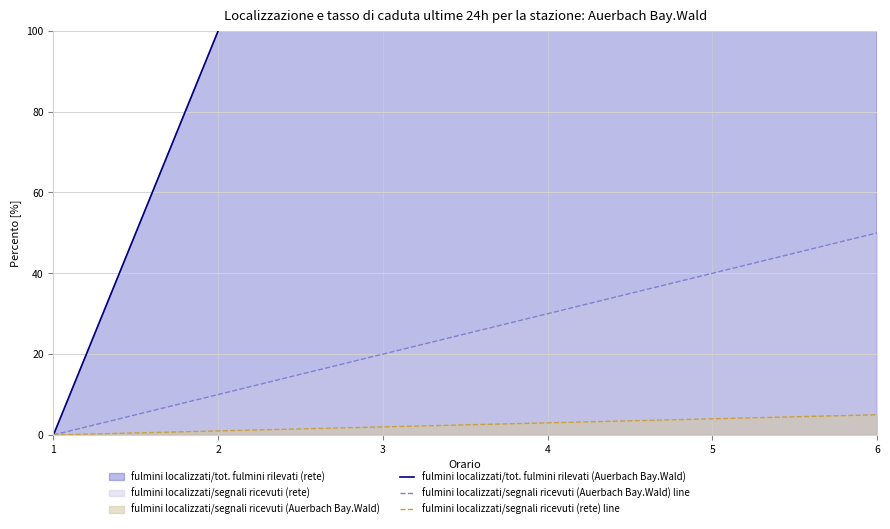

How many lines are shown in the chart?

3